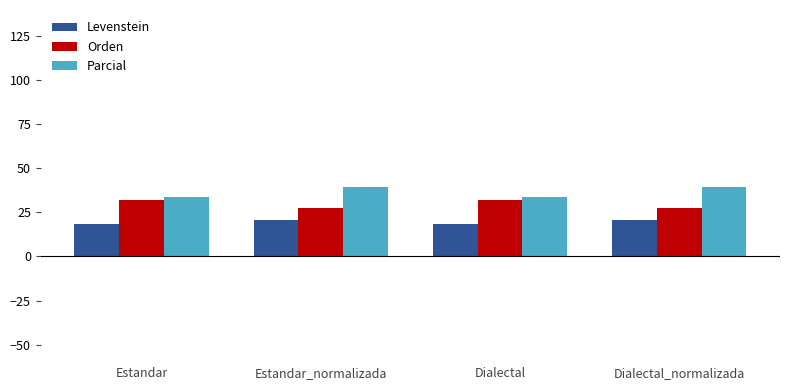

What is the difference between the highest and lowest values at Dialectal?

15.1